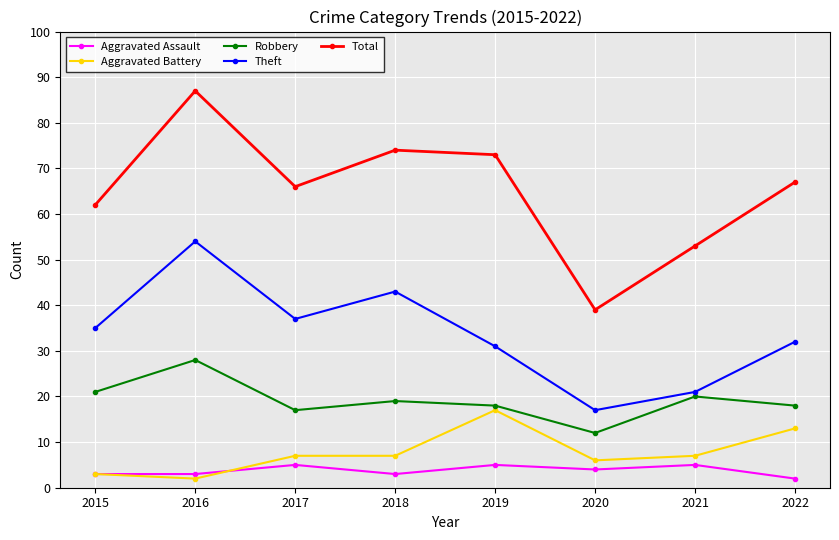

Which series has the widest spread of values?

Total